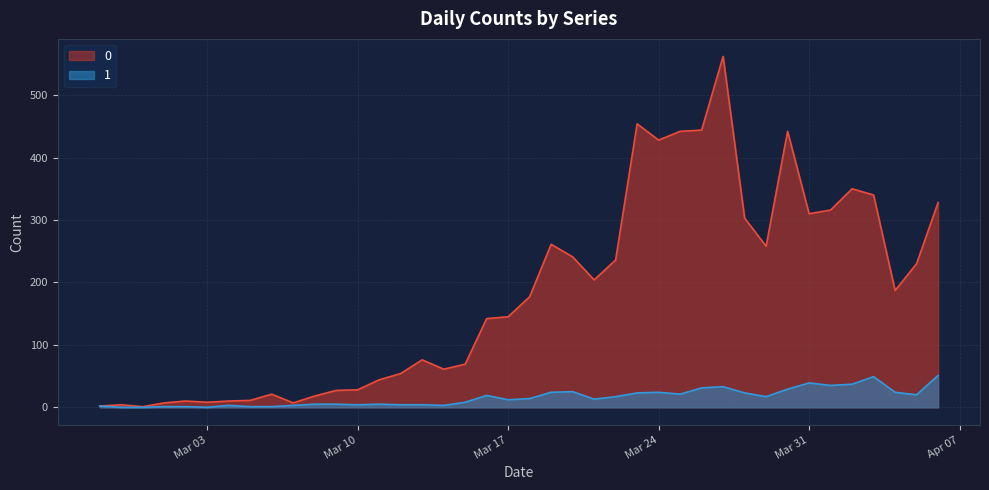

In 1, how many points are higher than both neighbors (excluding endpoints)?

8